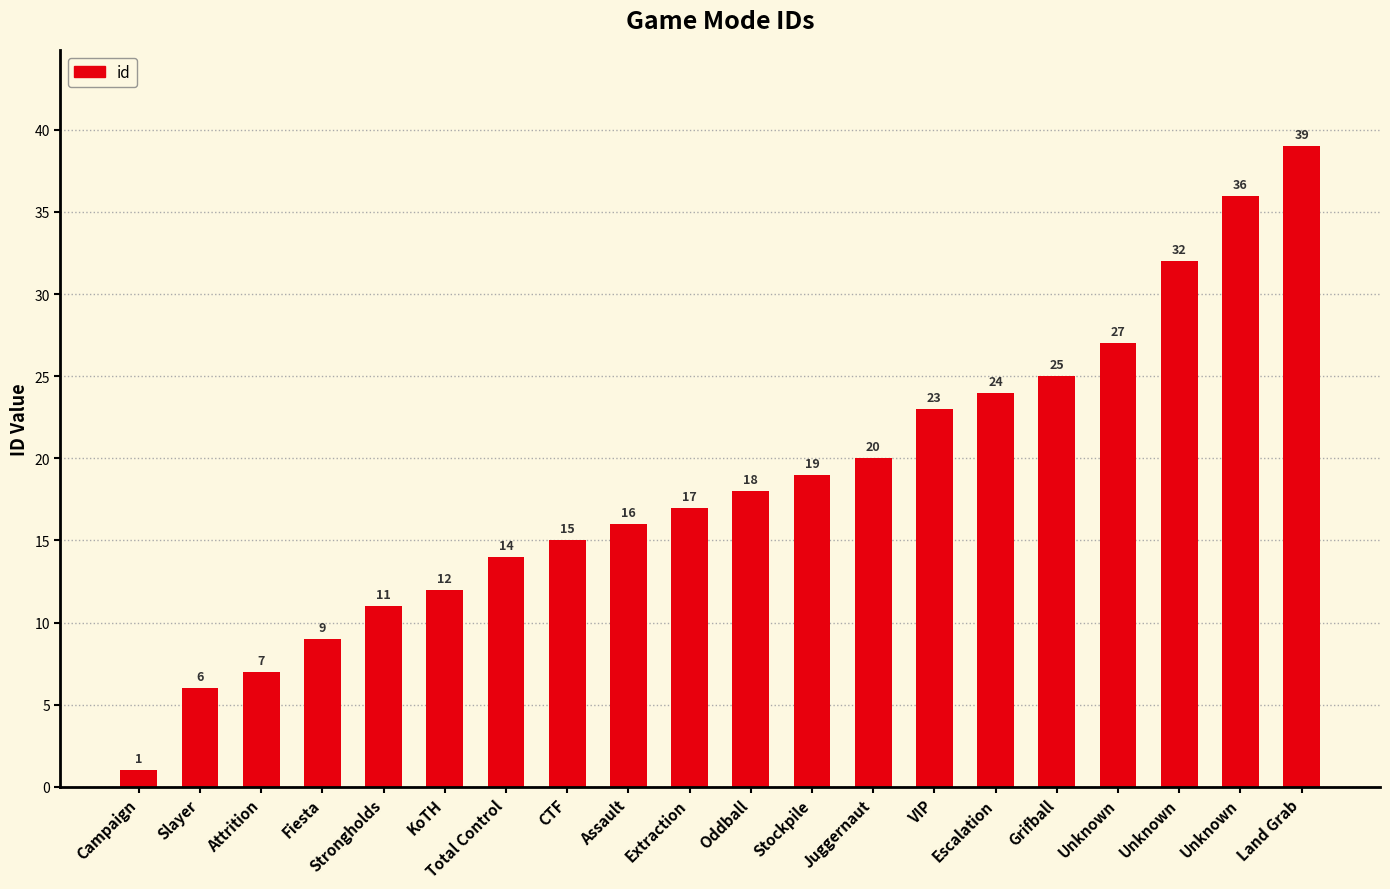

Which label corresponds to the largest value in the chart?

Land Grab